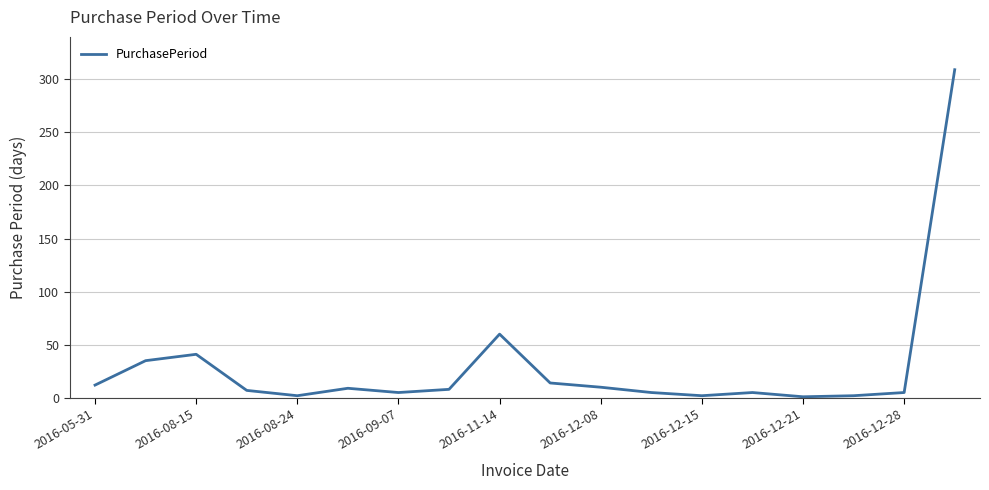

What is the difference between the second highest and minimum values?

59